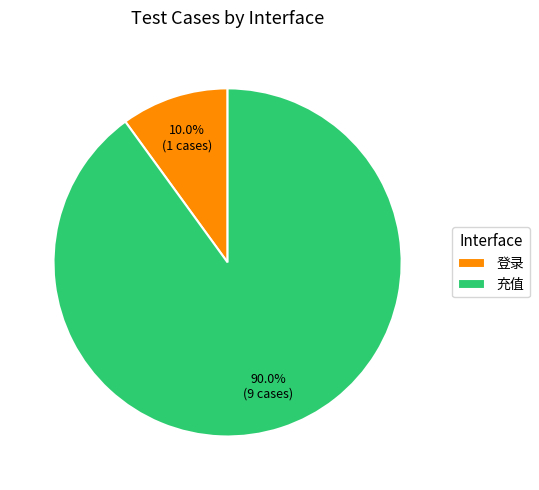

What portion of the pie excludes 登录?

90.0%